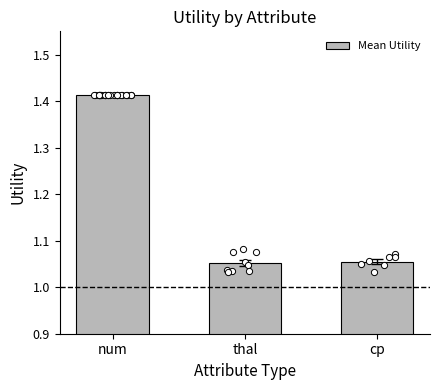

What is the change in value from num to thal?

-0.4